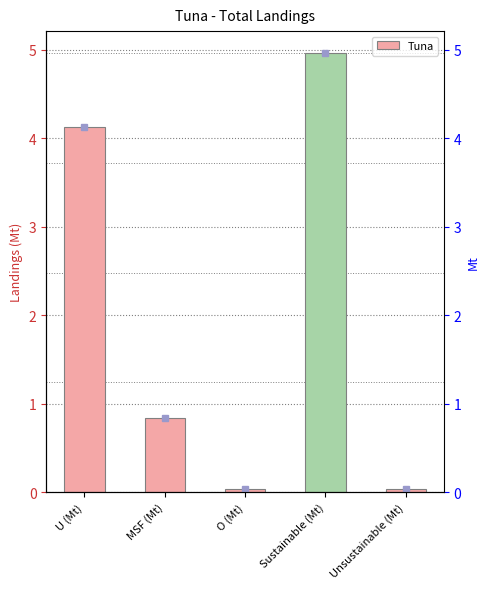

List the labels in order of value, smallest first.

O (Mt), Unsustainable (Mt), MSF (Mt), U (Mt), Sustainable (Mt)